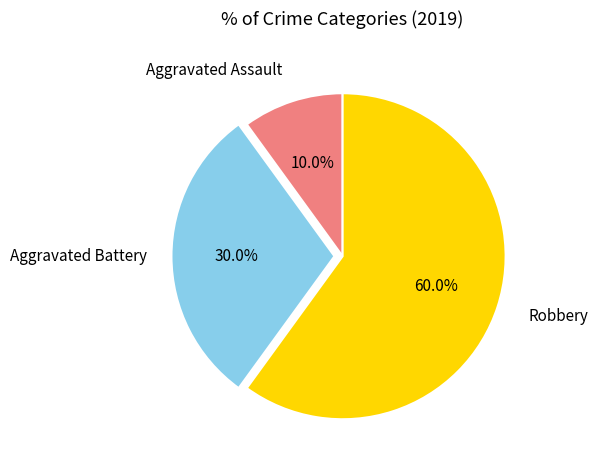

Is there a majority slice in this chart?

Yes